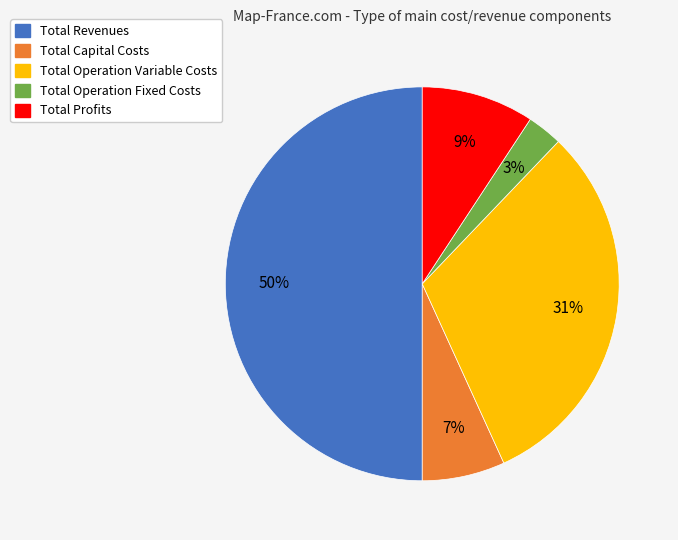

What is the largest slice in the pie chart?

Total Revenues